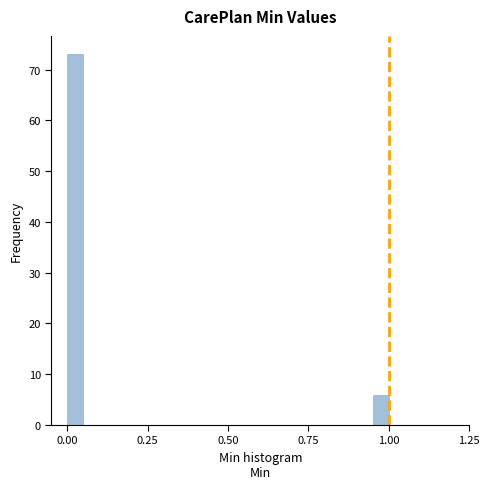

Around what value on the x-axis is the tallest bar? Give the approximate position of its centre, as read against the axis.

0.05